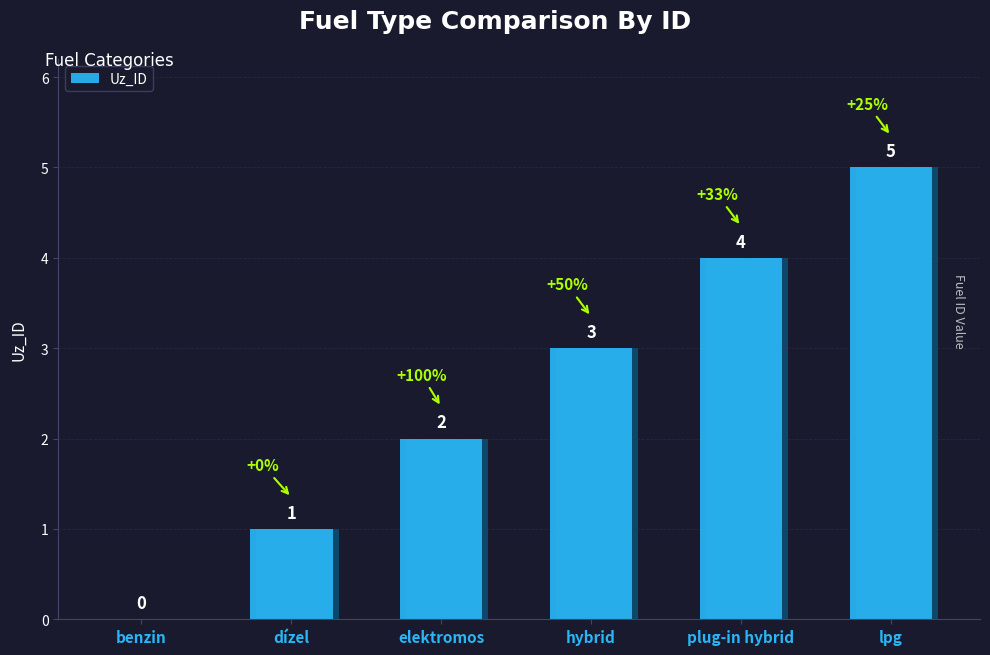

At which label is the value closest to 2?

elektromos